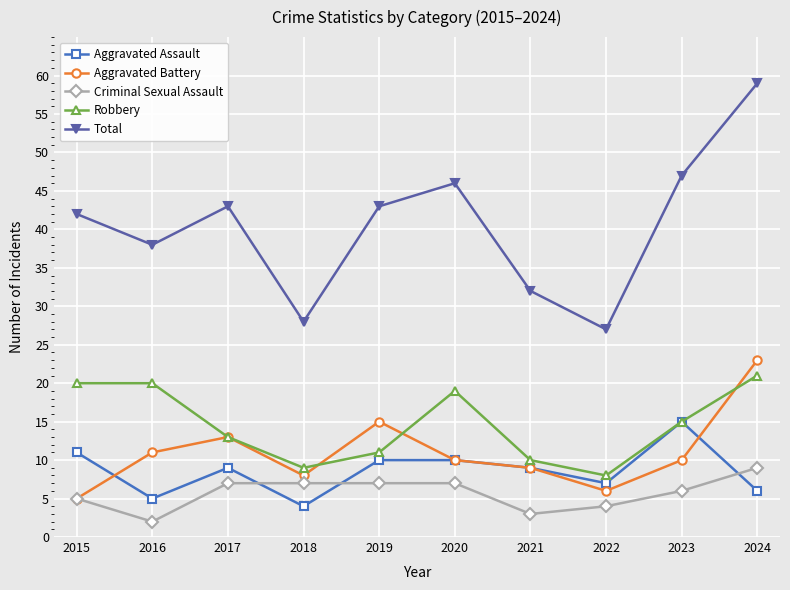

What is the total value across all series at 2024?

118